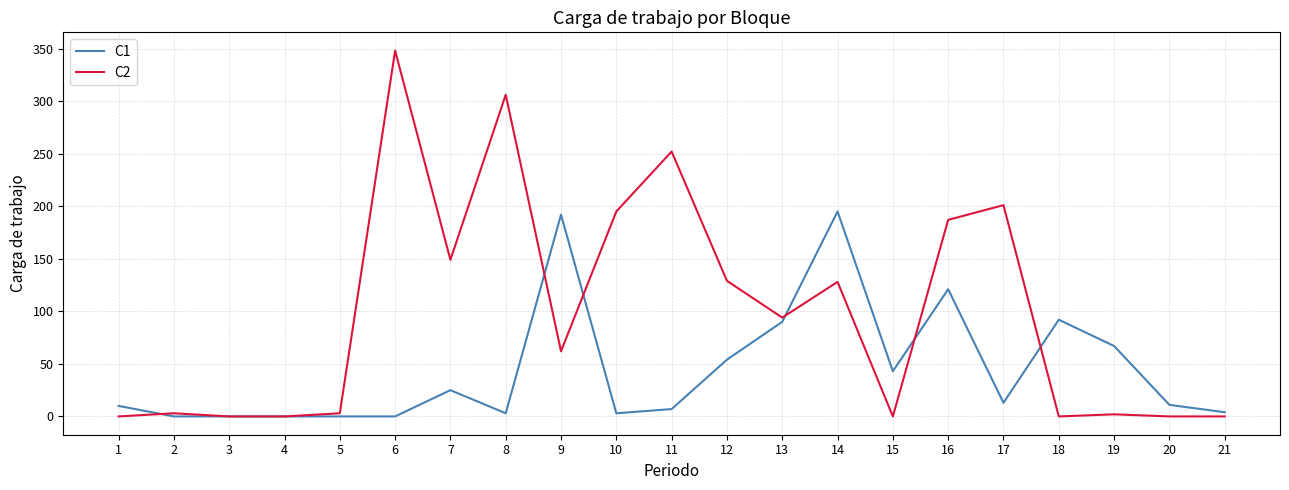

What is the sum of the C1 values at 7 and 19?

92